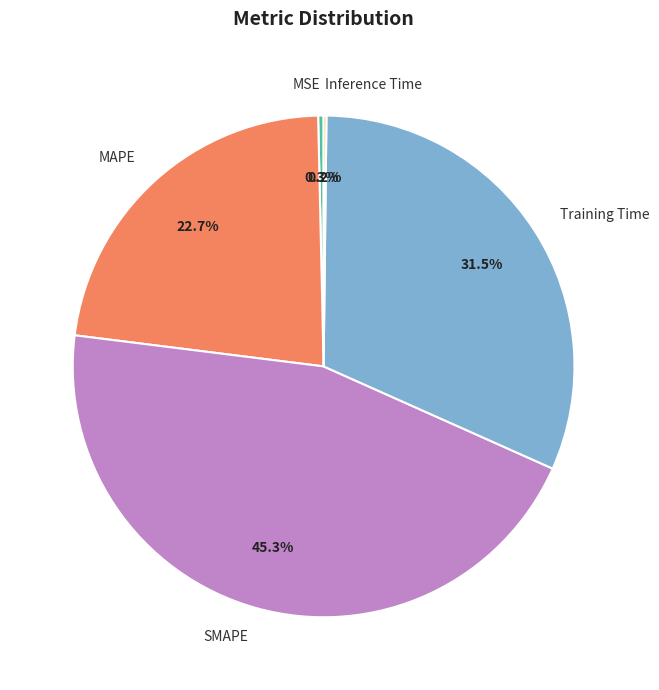

Does MSE represent more than half of the total?

No